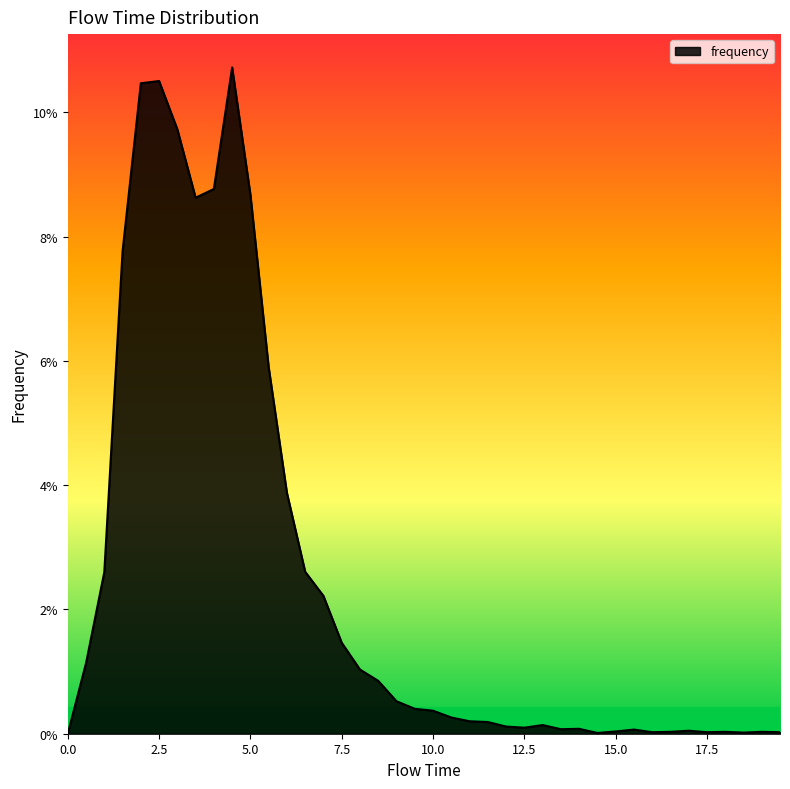

What is the label of the 10th point from the left?

4.5